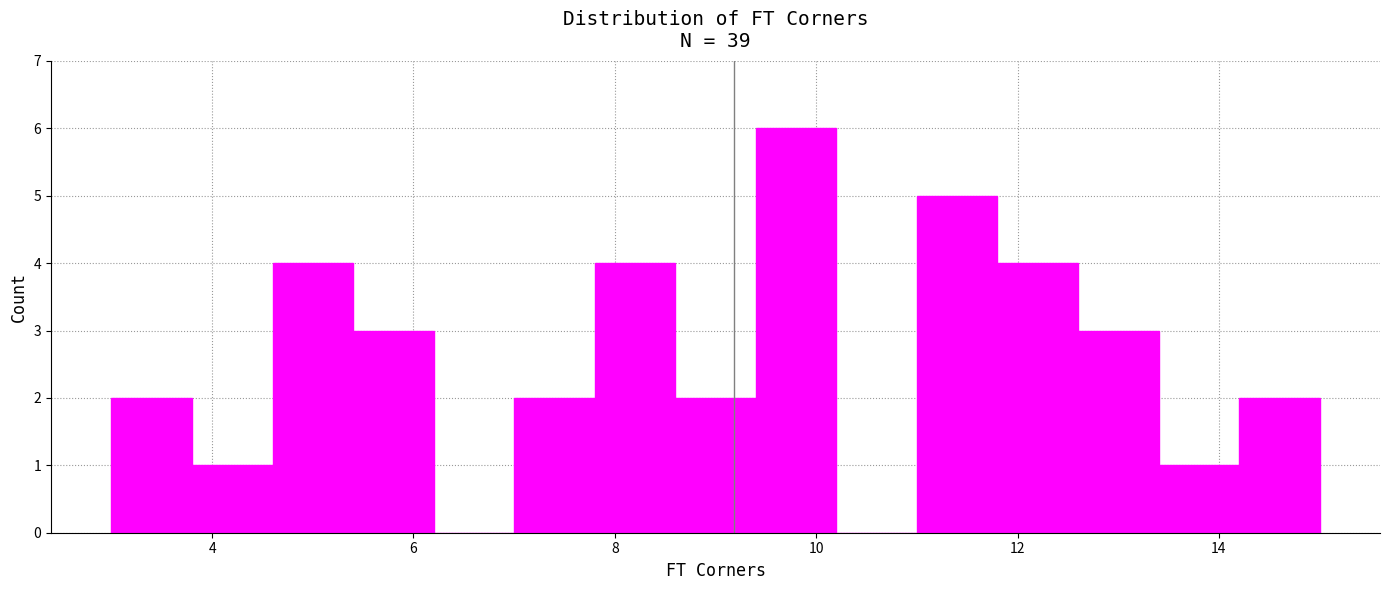

Over which range of the x-axis is the bar tallest?

9.4 to 10.2